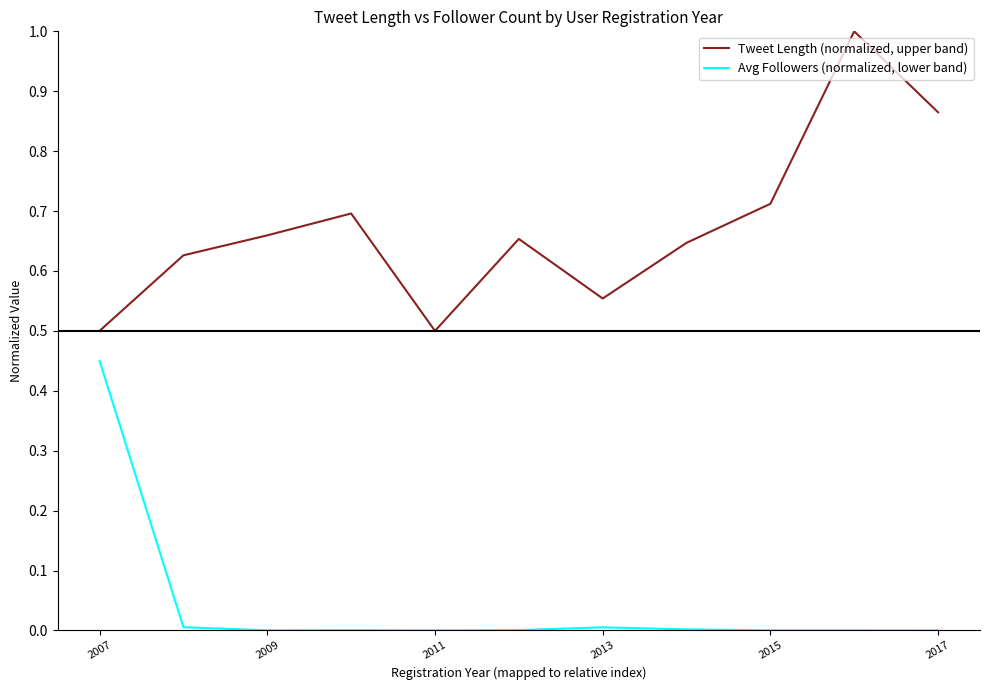

True or false: Avg Followers (normalized, lower band) and Tweet Length (normalized, upper band) intersect in this chart.

False